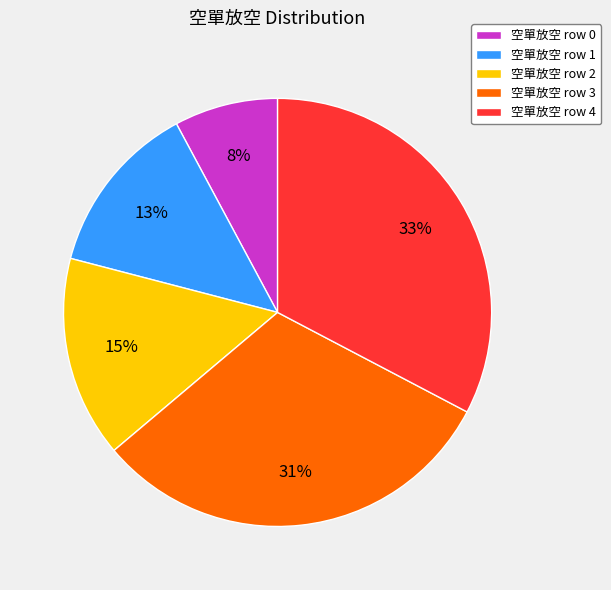

To the nearest percent, what percentage of the pie is 空單放空 row 4?

33%